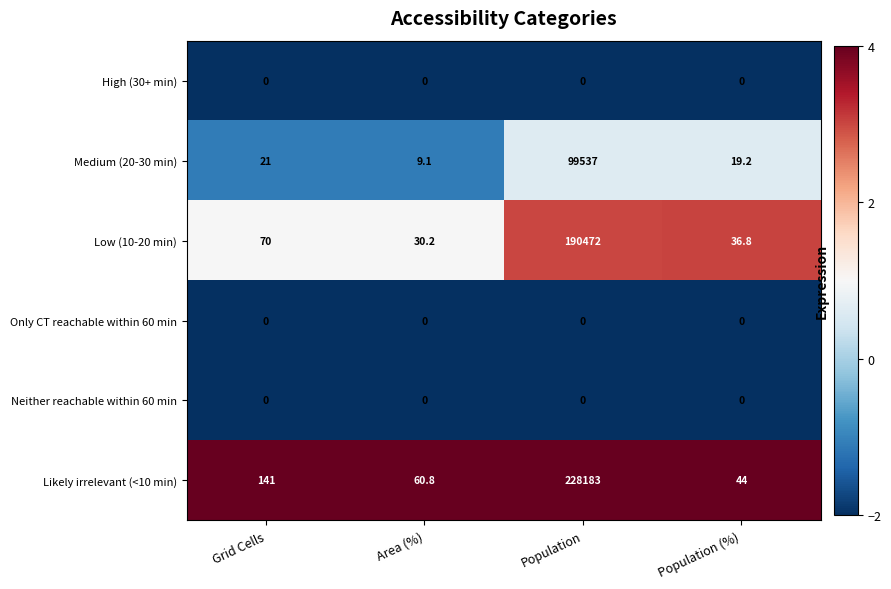

Which series has the largest range (max minus min)?

Likely irrelevant (<10 min)